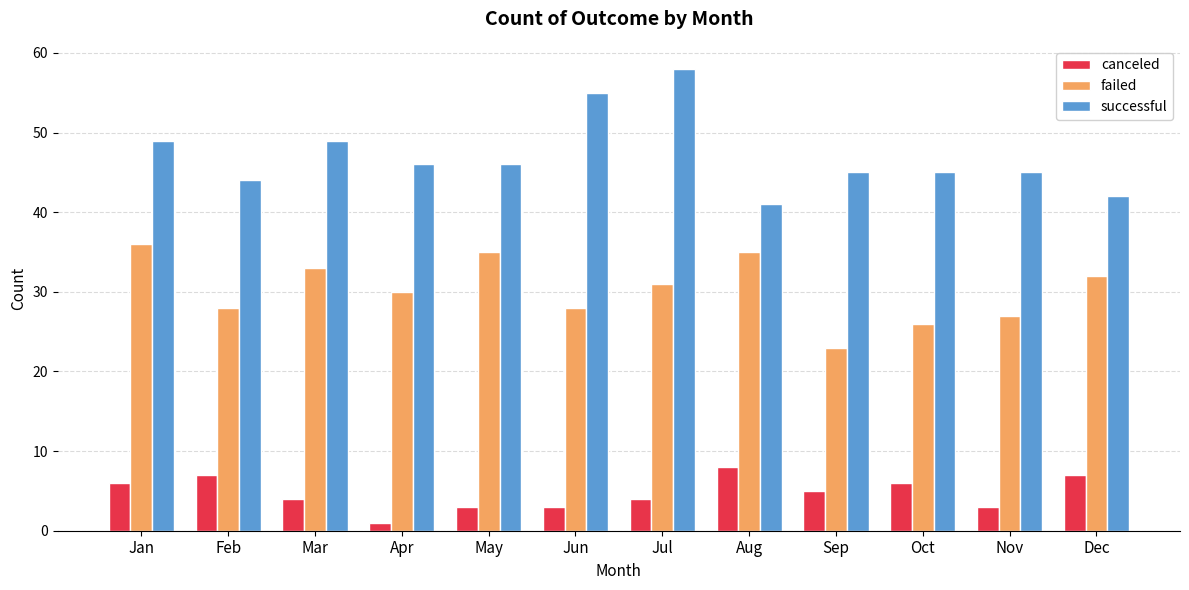

How many bars are there in total?

36